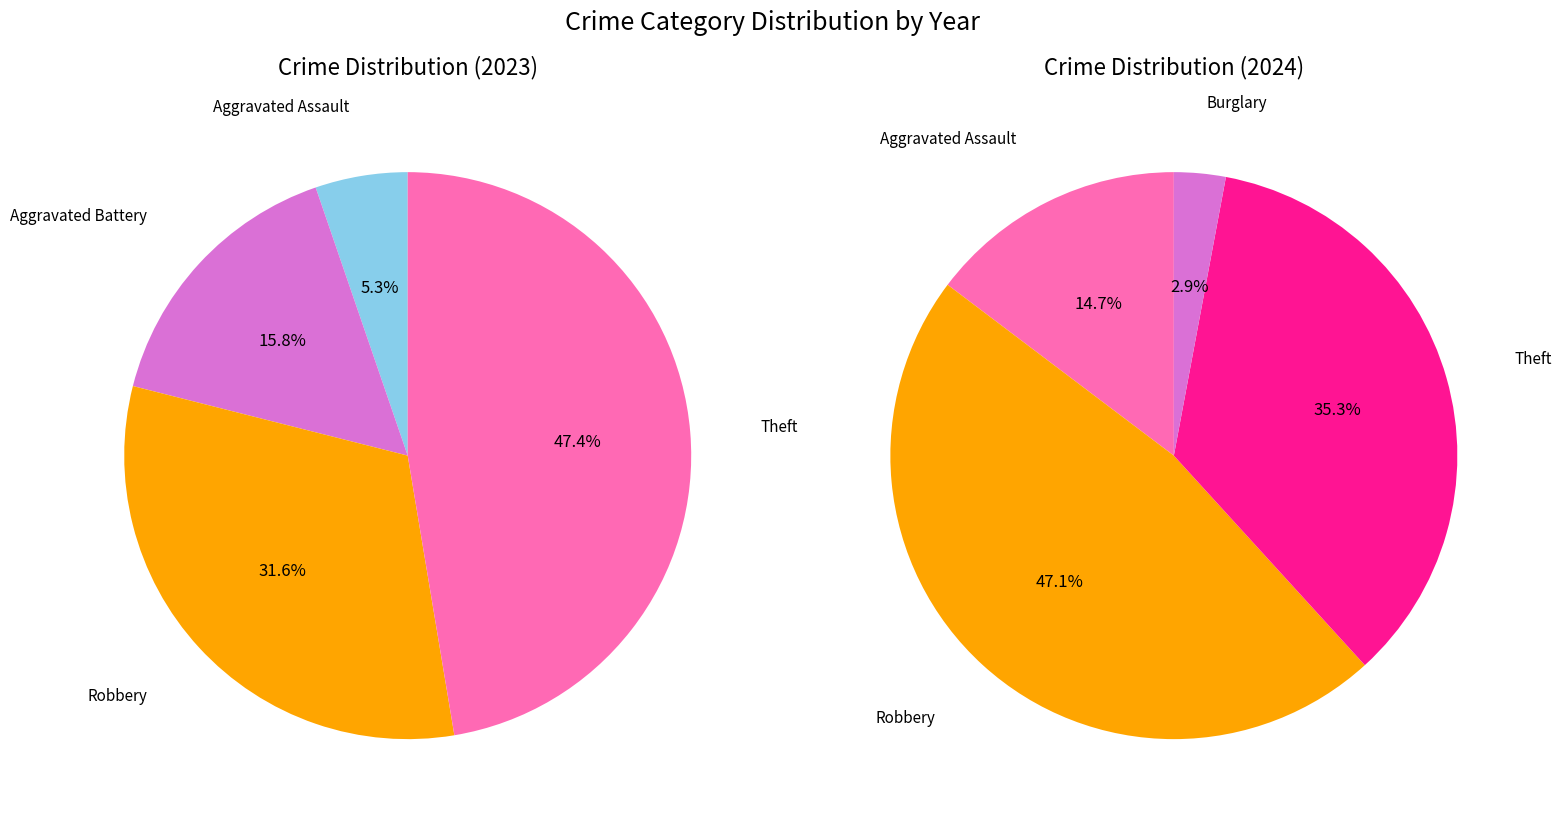

Does Aggravated Battery account for over 50% of the chart?

No